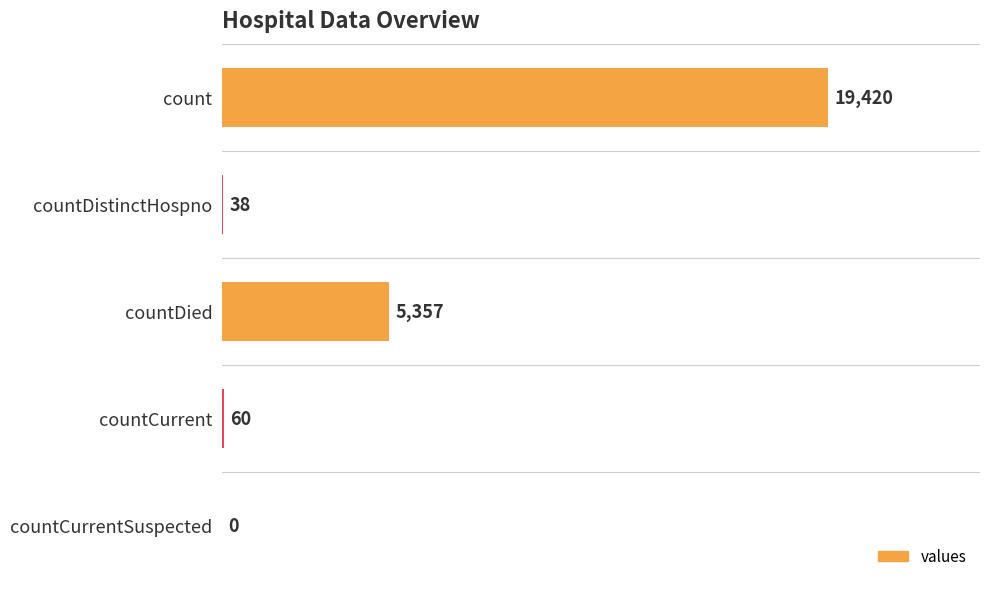

What is the maximum value shown in the chart?

19420